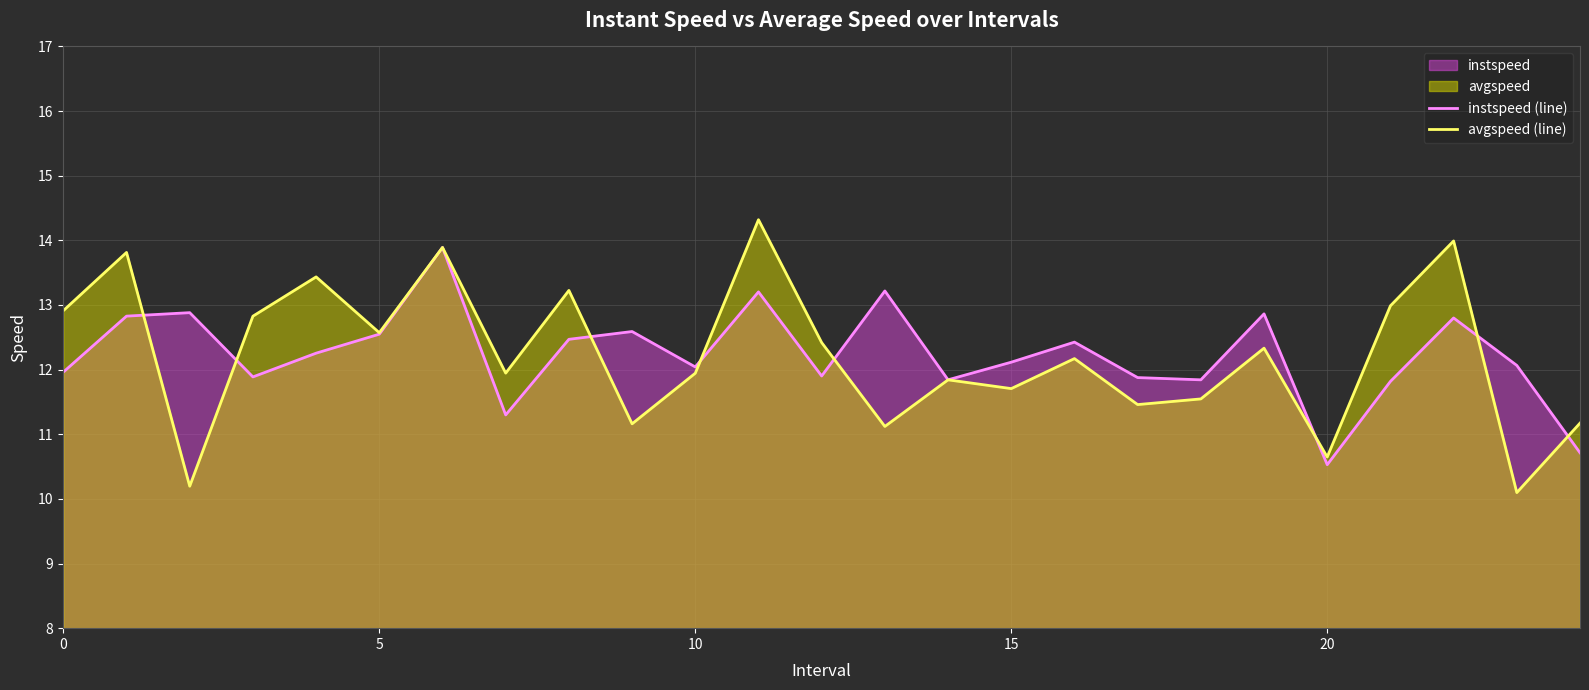

How many times do avgspeed (line) and instspeed (line) cross each other?

8